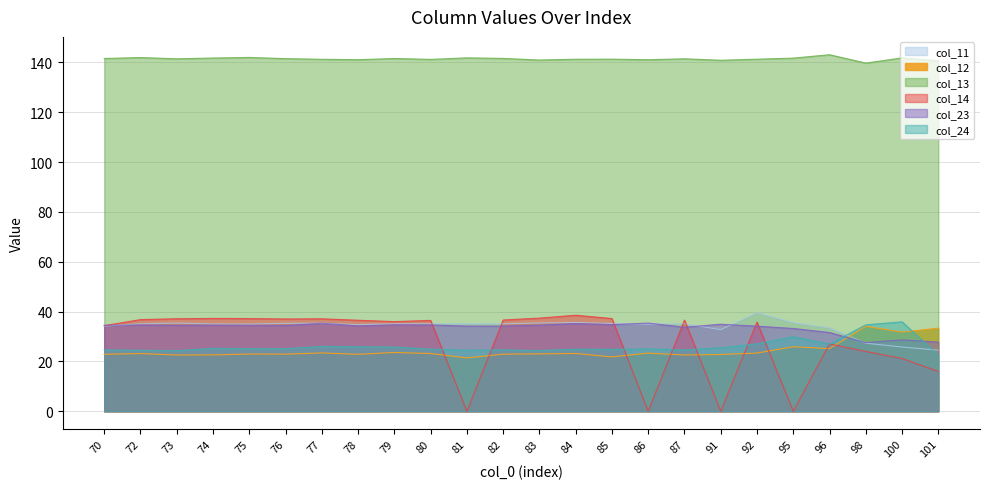

Where is the first local maximum for col_23?

72